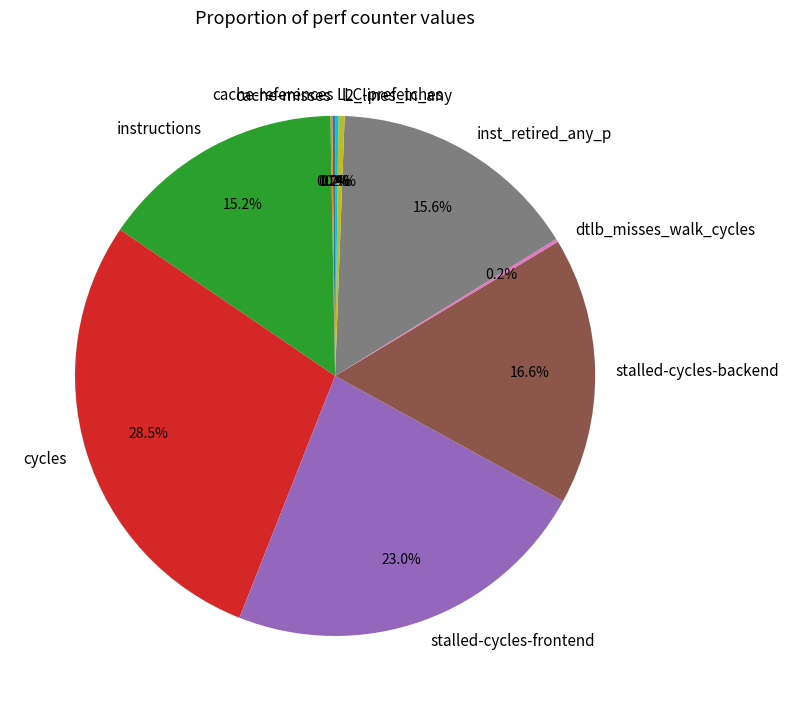

Which slice is the largest?

cycles